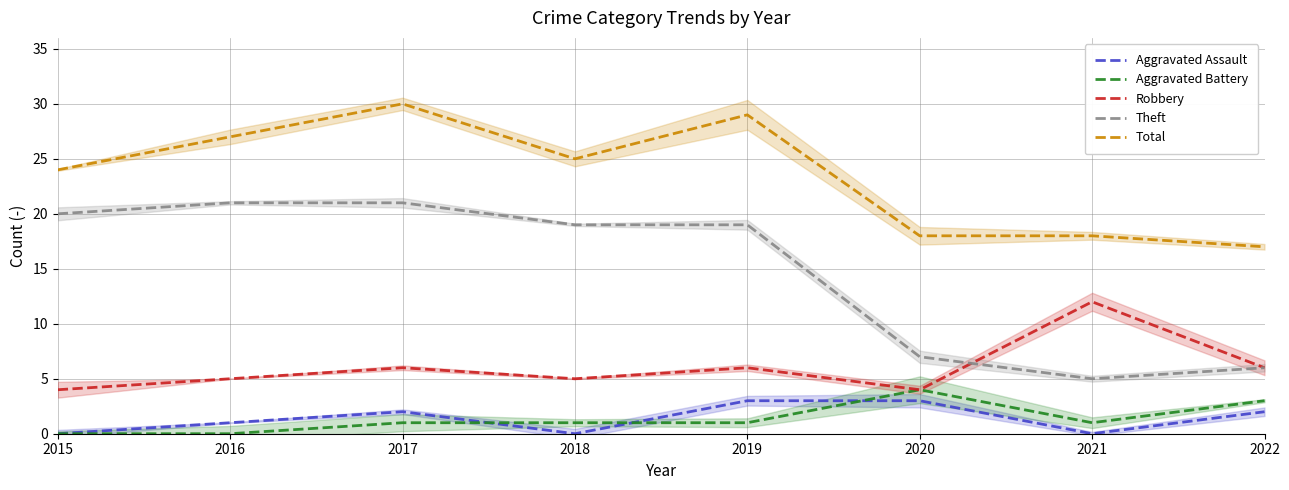

What is the spread (max minus min) of values at 2017?

29